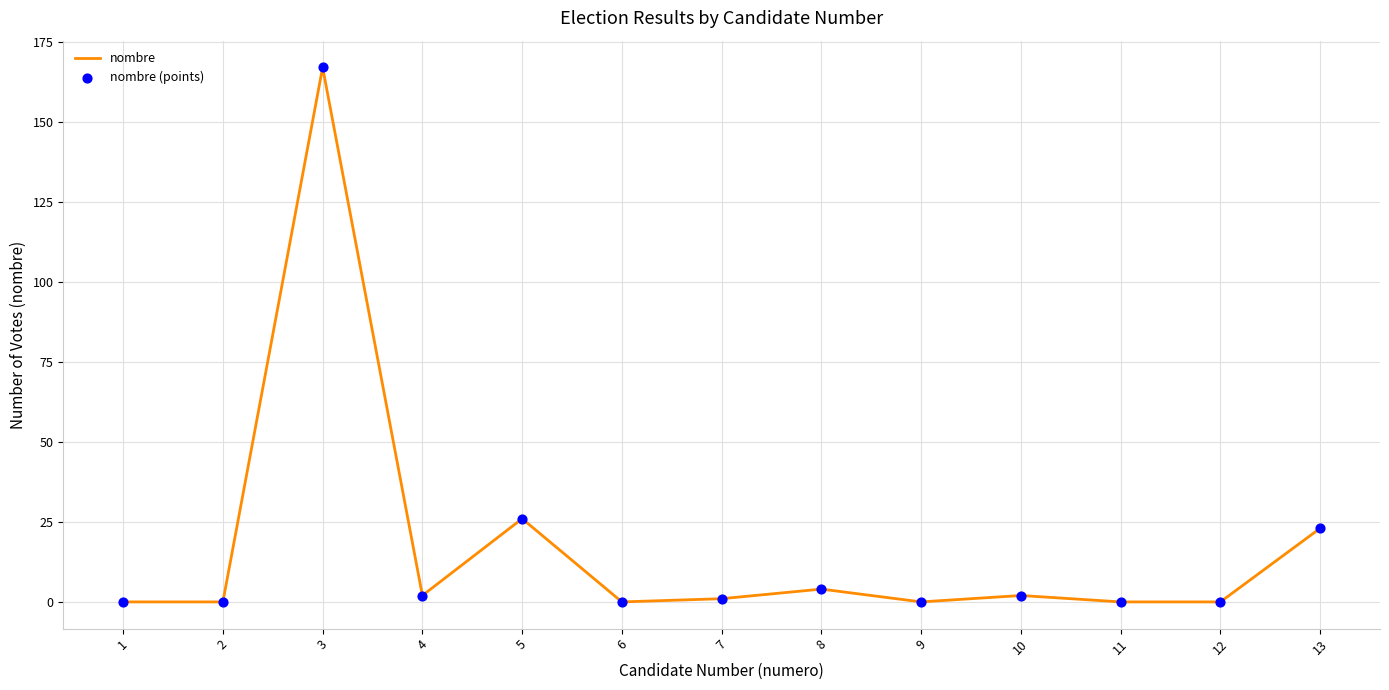

What is the change in value from 5 to 9?

-26